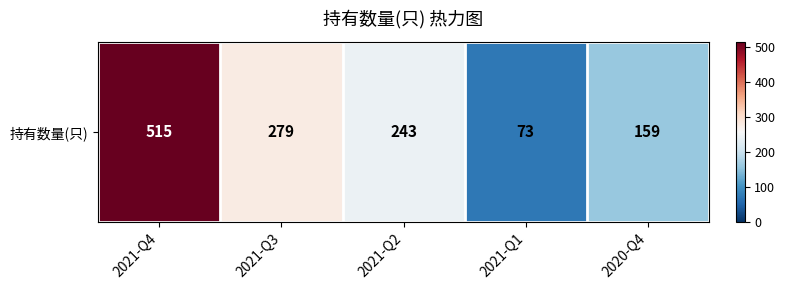

Is it true that the value at 2020-Q4 is 159?

True